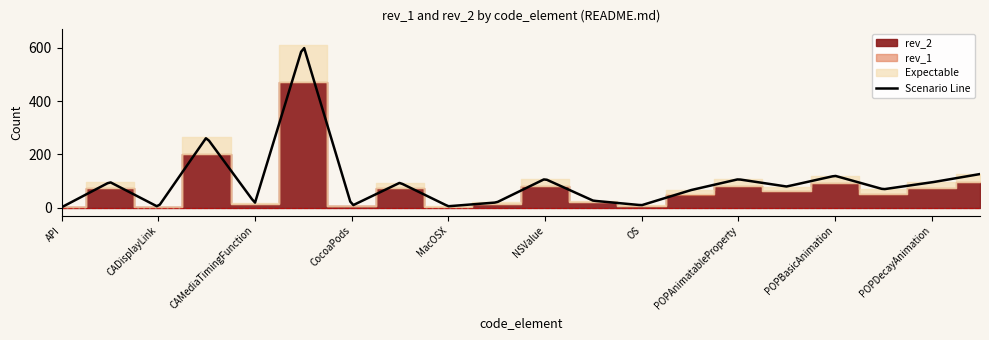

How many lines are shown in the chart?

2